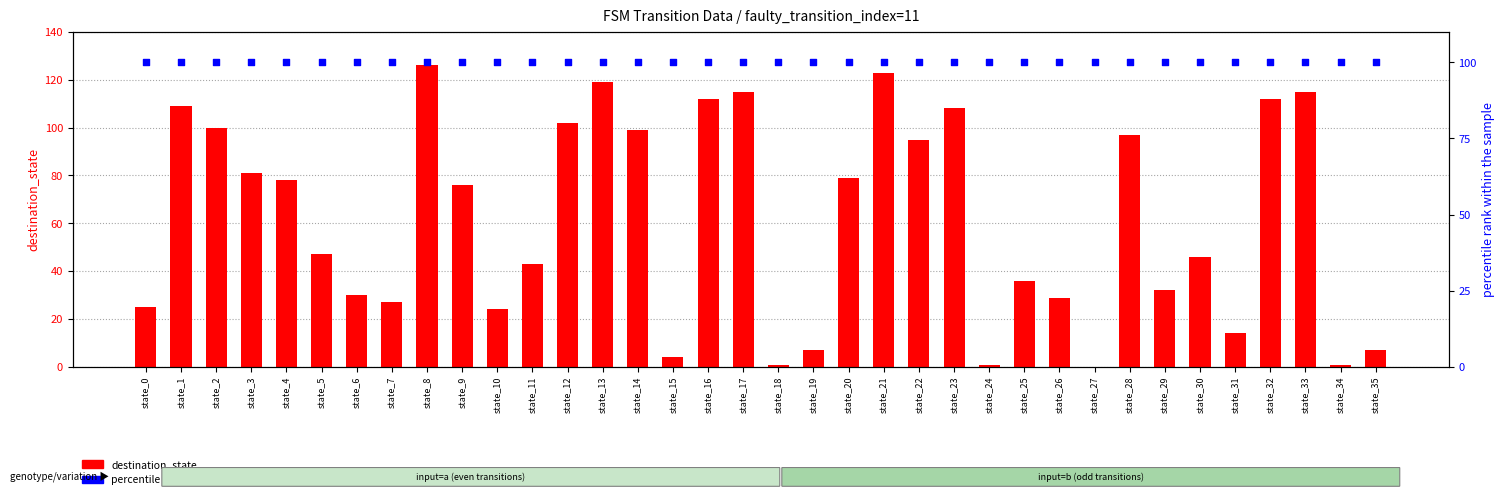

At how many categories does at least one series exceed 56?

36